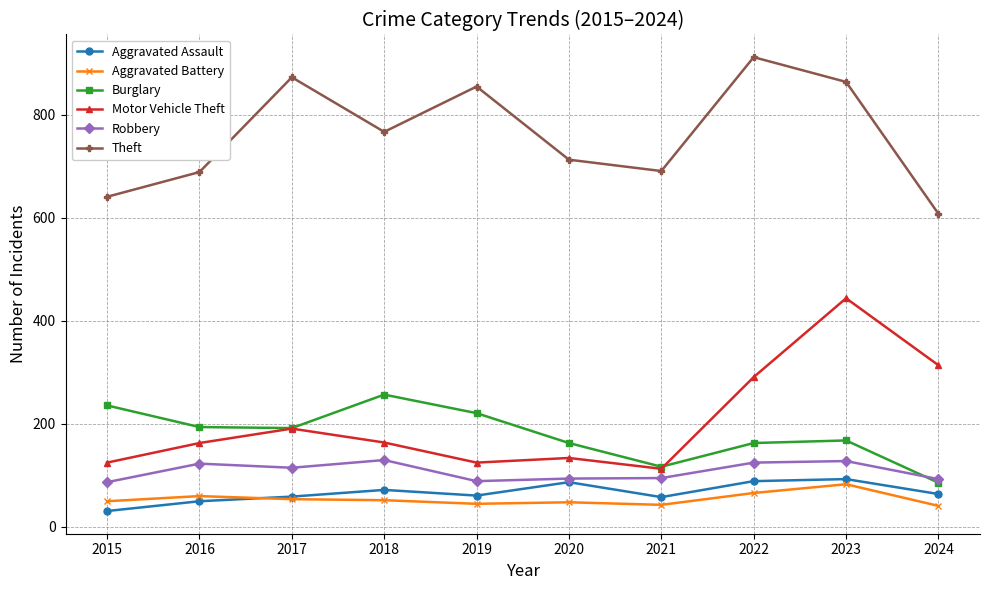

What is the spread (max minus min) of values at 2024?

567